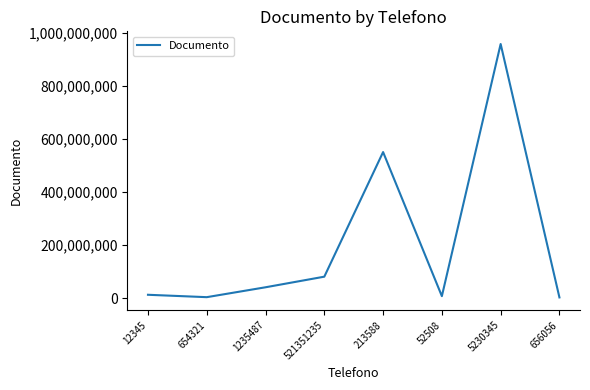

What is the change in value from 1235487 to 213588?

+509999035